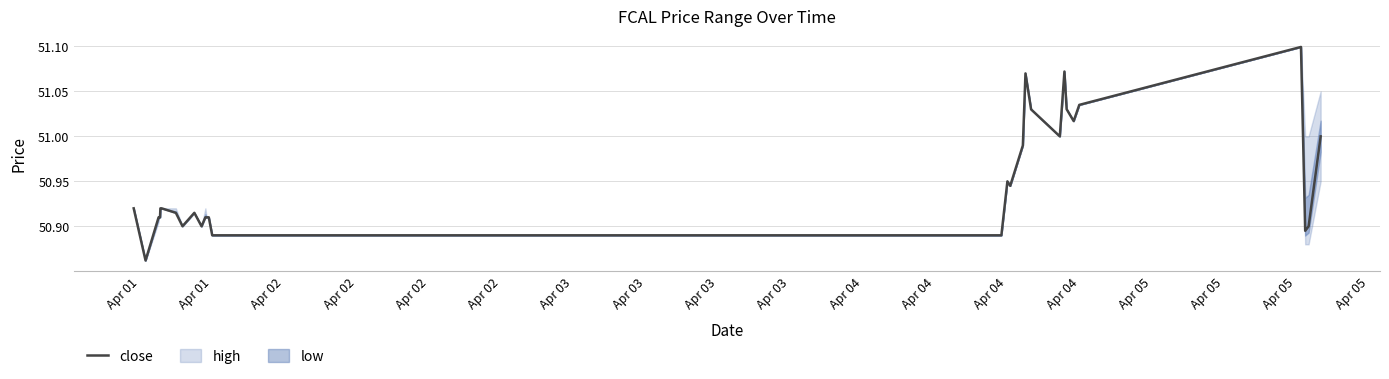

Which category has the lowest value across all series?

Apr 01